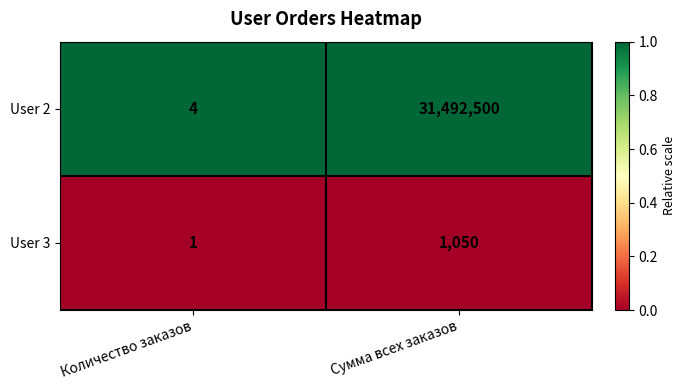

Which category has the highest value across all series?

Сумма всех заказов